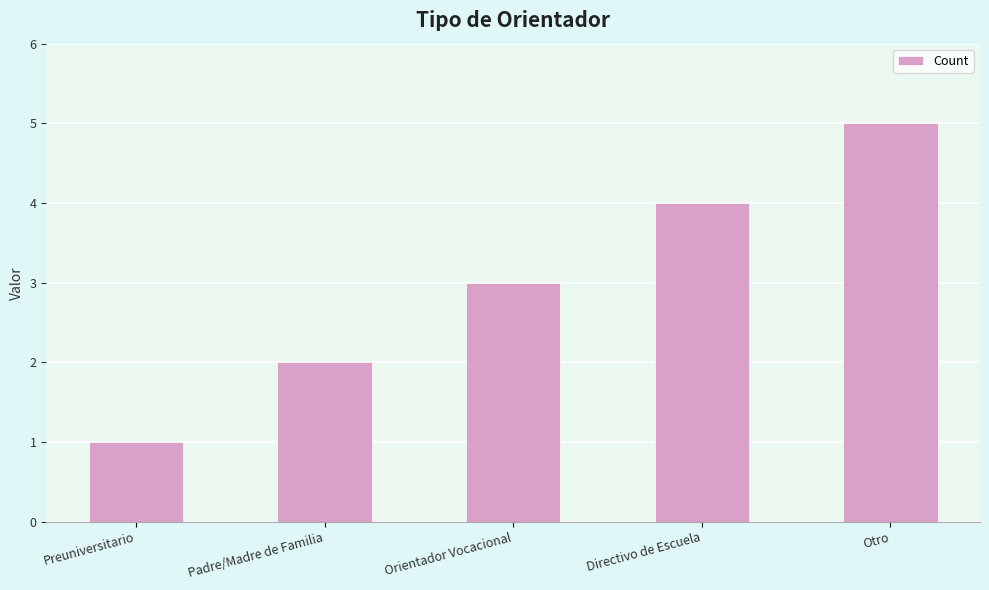

True or false: the data shows 7 at Otro.

False